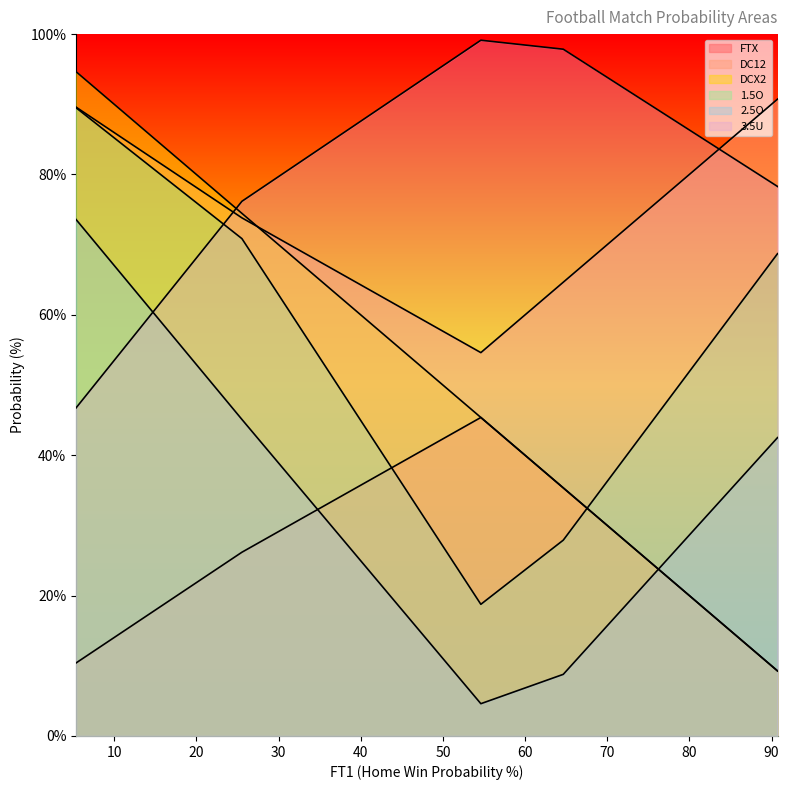

What is the difference between the maximum and second lowest values in the 1.5O series?

61.6